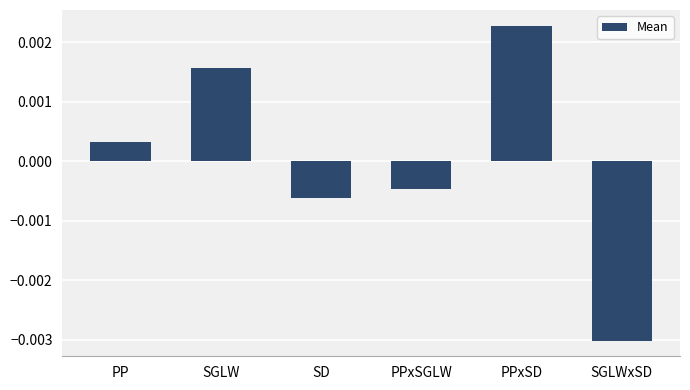

List the labels in order of value, largest first.

PPxSD, SGLW, PP, PPxSGLW, SD, SGLWxSD